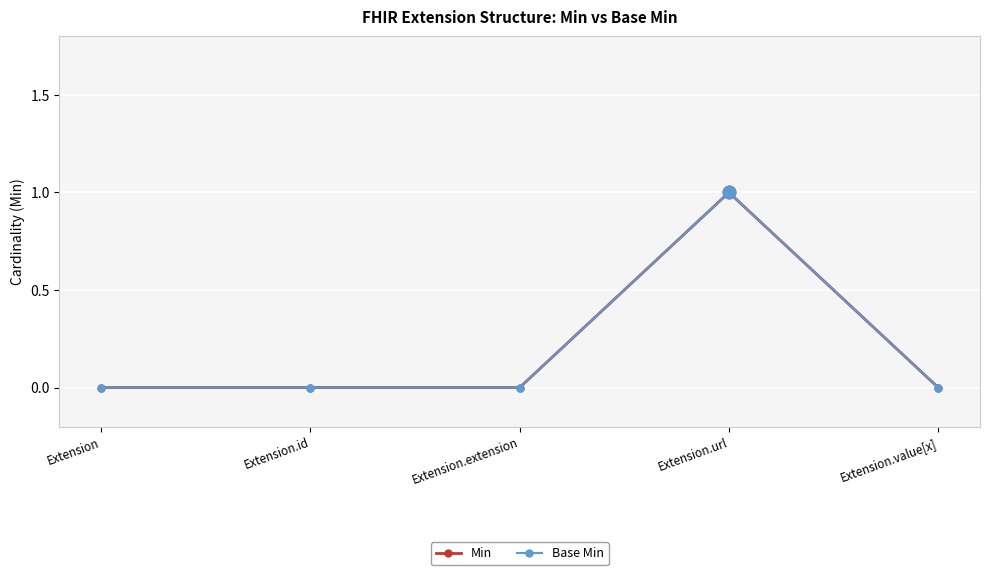

What is the highest value of the Min series?

1